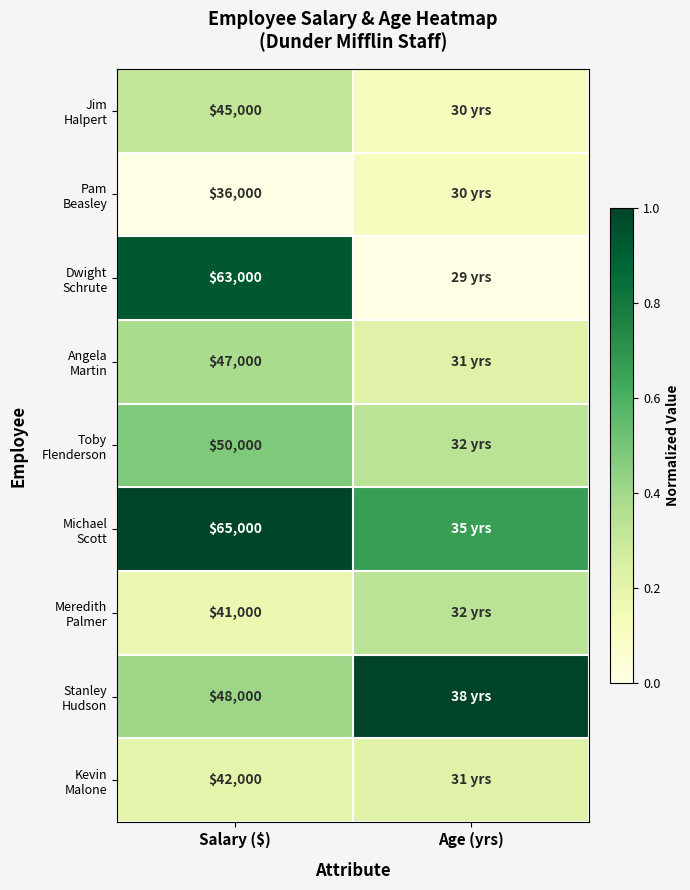

How many Kevin Malone values are between 0 and 1?

2